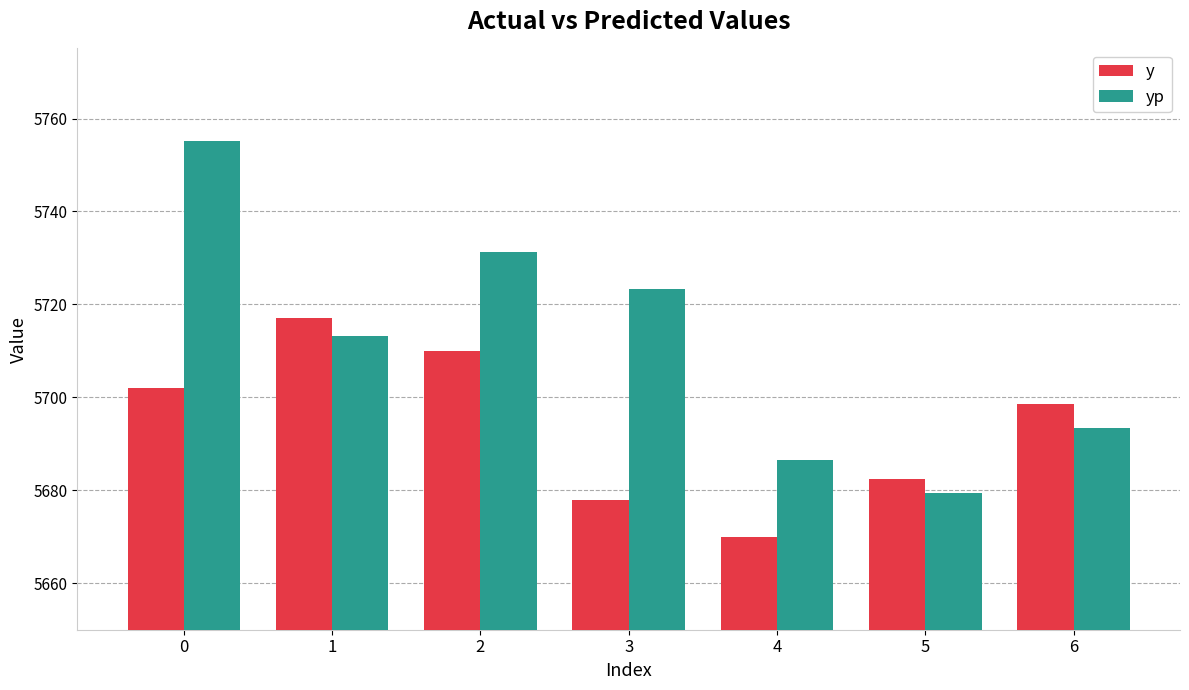

At 6, list the series in order from largest to smallest.

y, yp